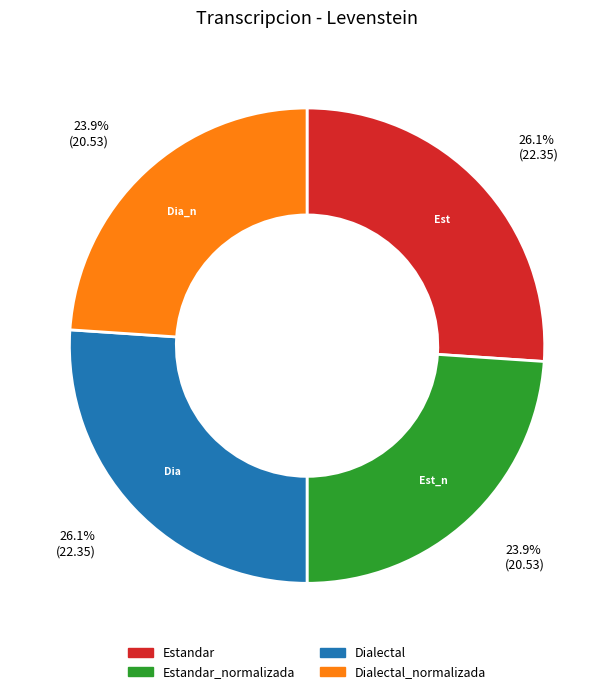

How many segments does this pie chart have?

4